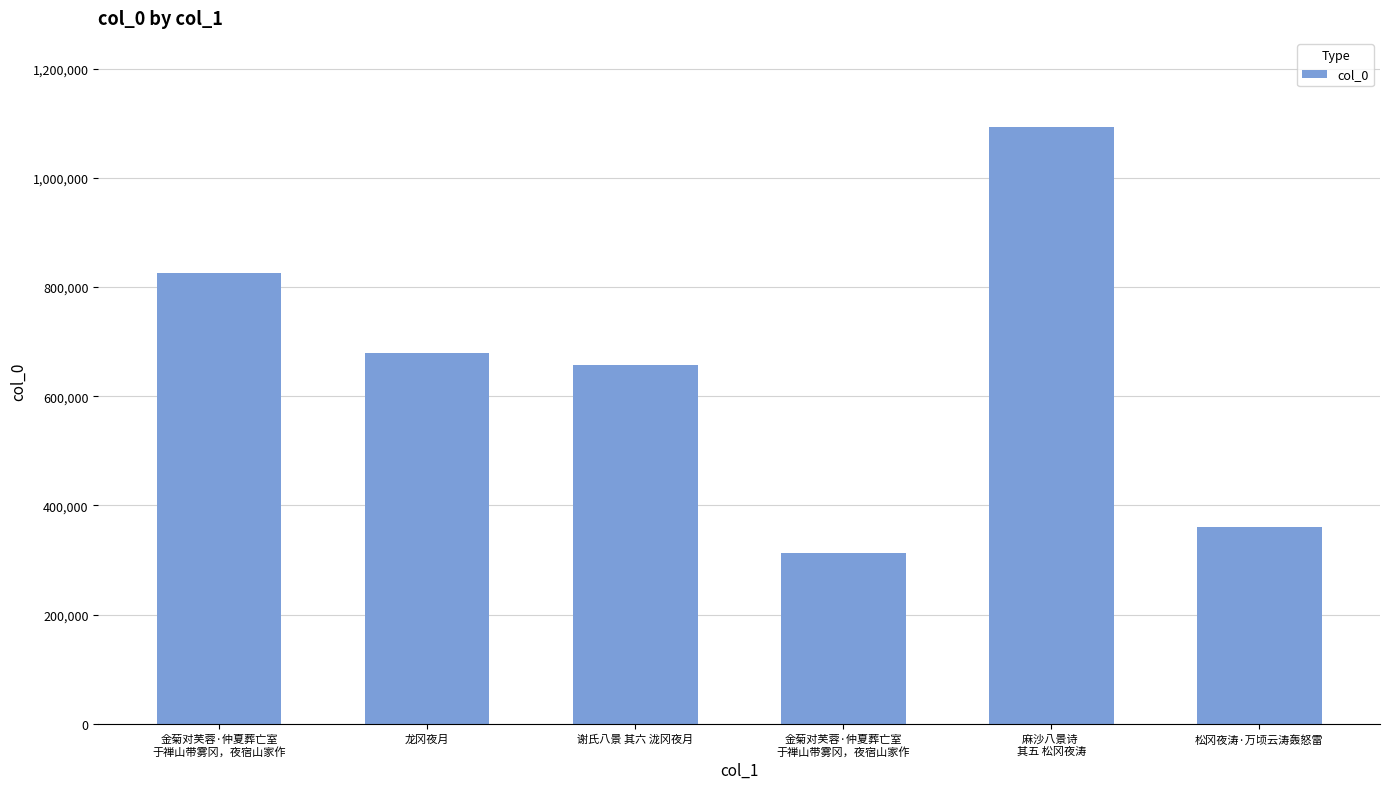

What is the difference between the maximum and minimum values?

778860